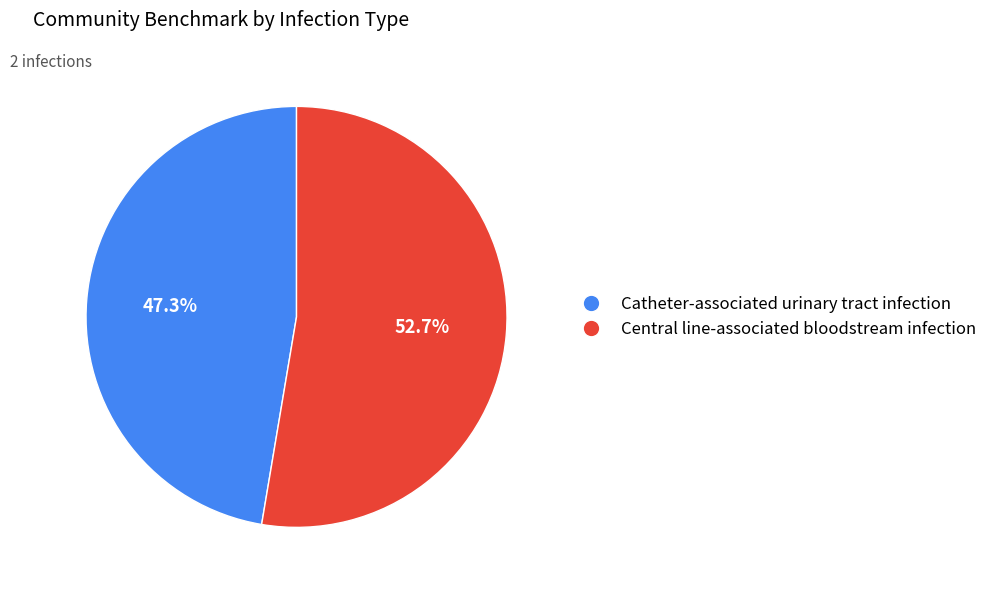

To the nearest percent, what is the average slice percentage?

50%